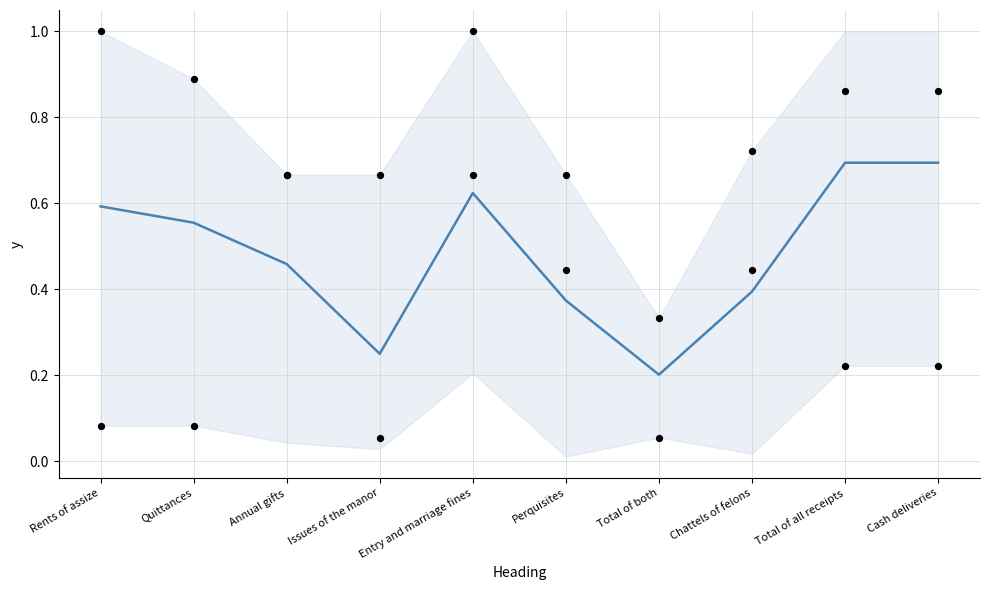

Which series has the largest Y range (max minus min)?

Shillings (norm)